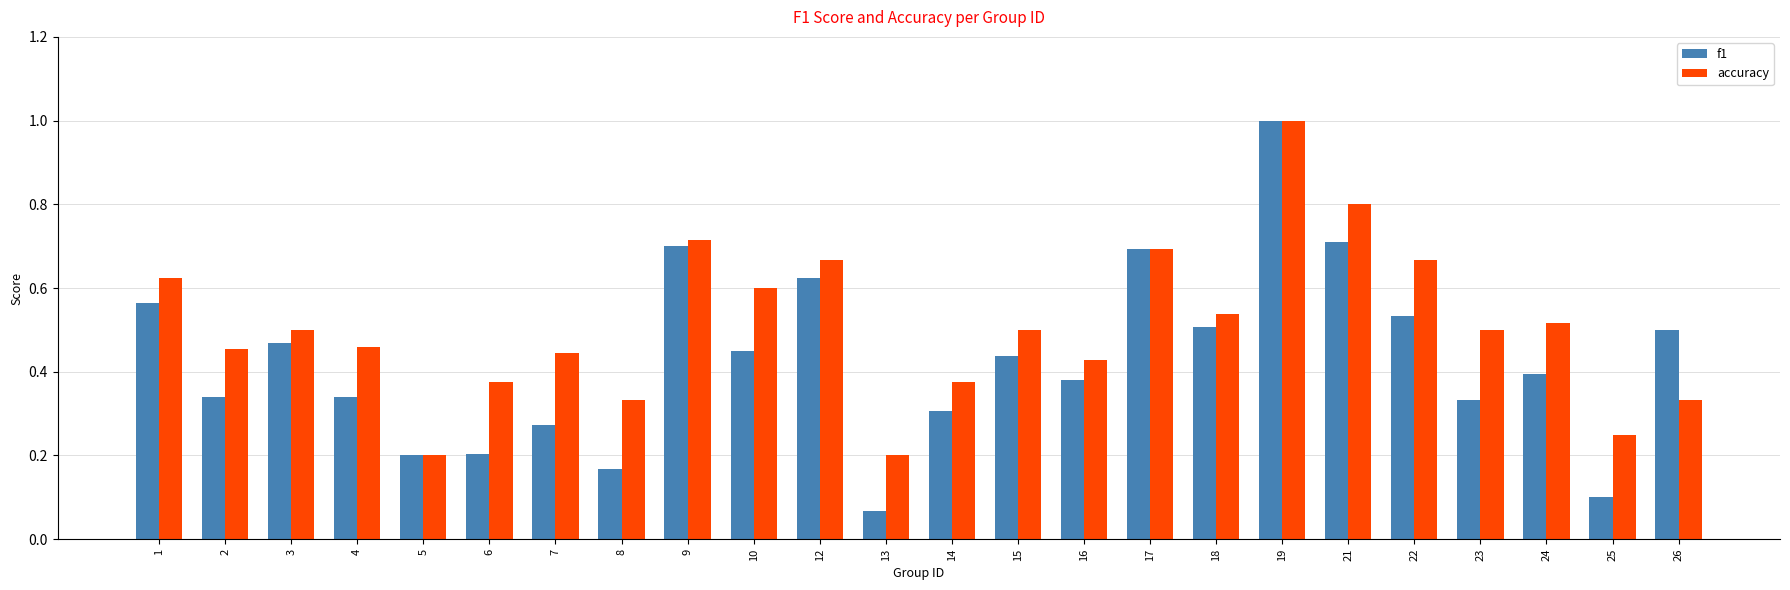

Which series has the largest range (max minus min)?

f1